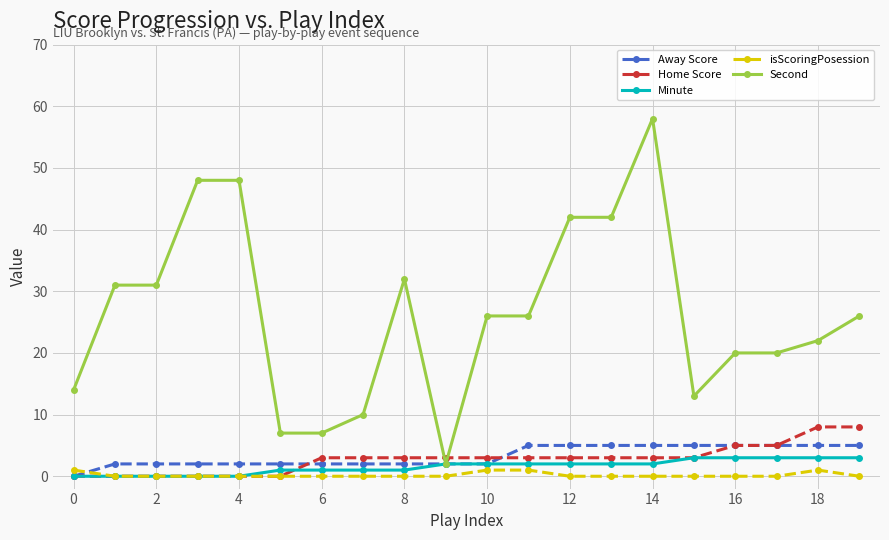

Which series has the largest range (max minus min)?

Second